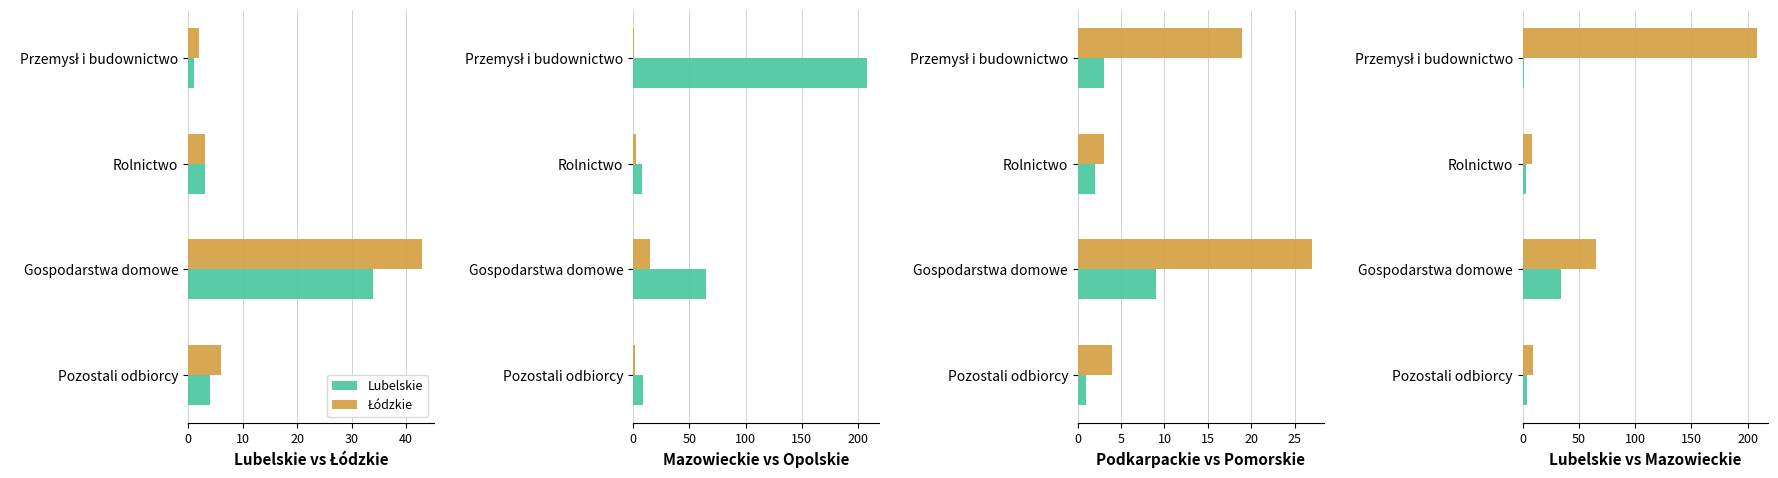

Rank the series at Rolnictwo from lowest to highest value.

Podkarpackie, Lubelskie, Łódzkie, Opolskie, Pomorskie, Mazowieckie